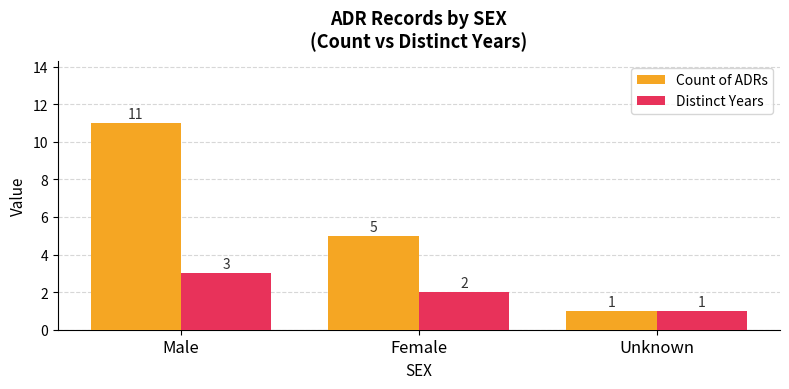

How many groups of bars are there?

3